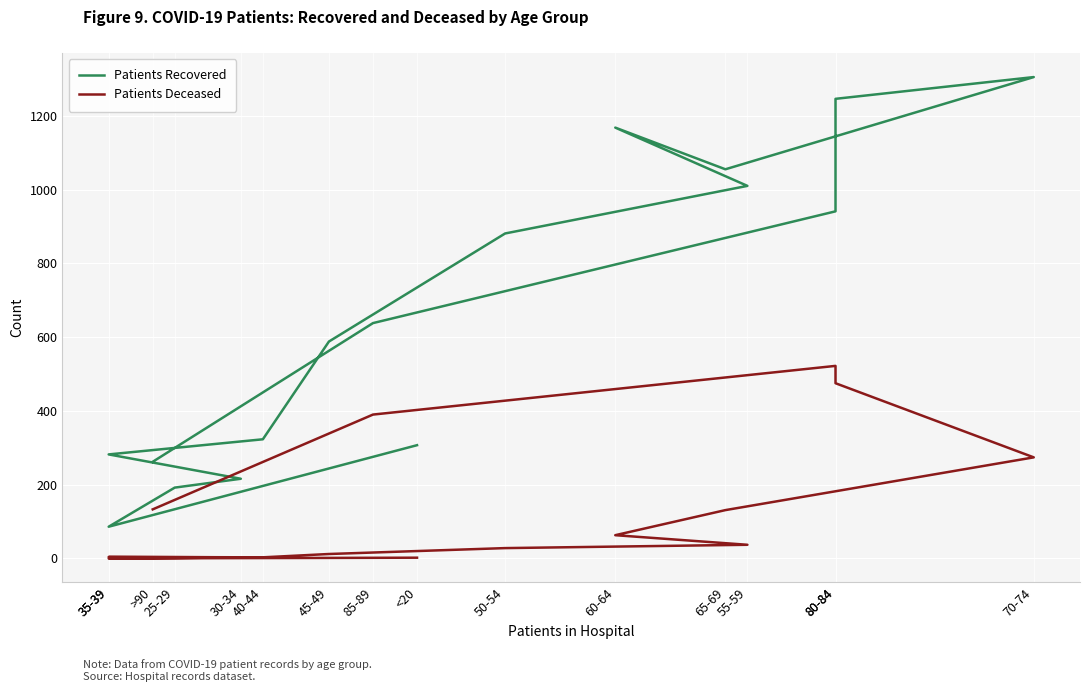

Reading left to right, list all the values displayed in this chart.

Patients Recovered: 307	86	192	216	282	323	588	881	1010	1168	1055	1305	1246	941	638	262
Patients Deceased: 2	0	1	3	4	3	12	28	37	63	131	274	475	522	390	133